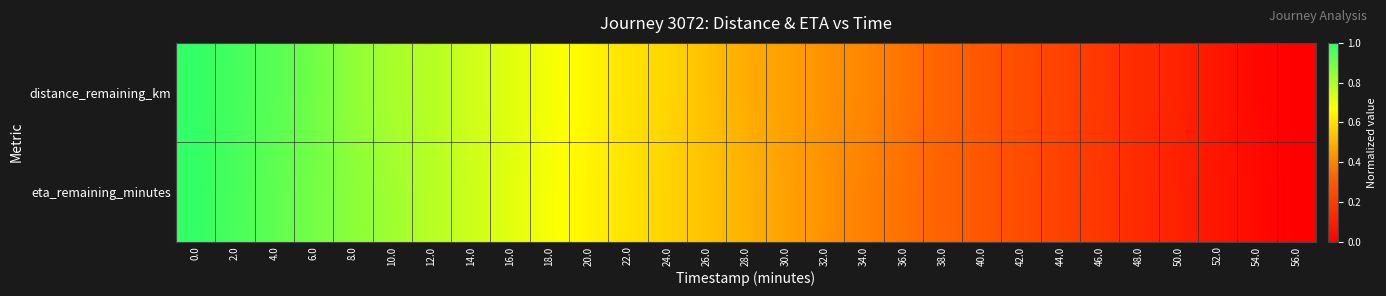

Rank the series by their maximum value, from lowest to highest.

distance_remaining_km, eta_remaining_minutes